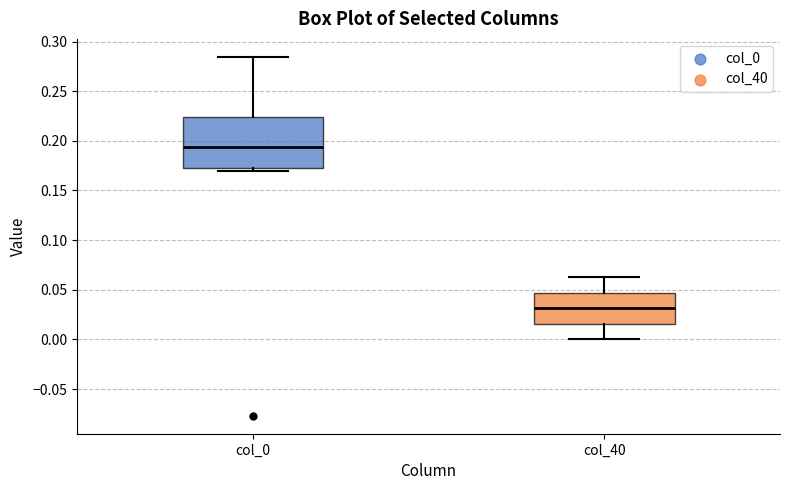

Comparing the boxes themselves (not the whiskers), which one is the tallest?

col_0